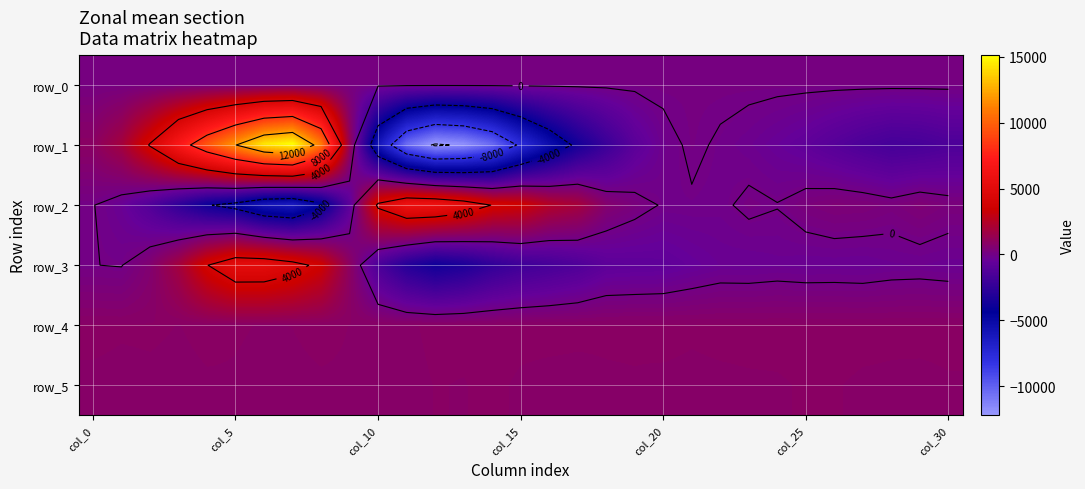

What is the sum of all row_5 values?

25289.0